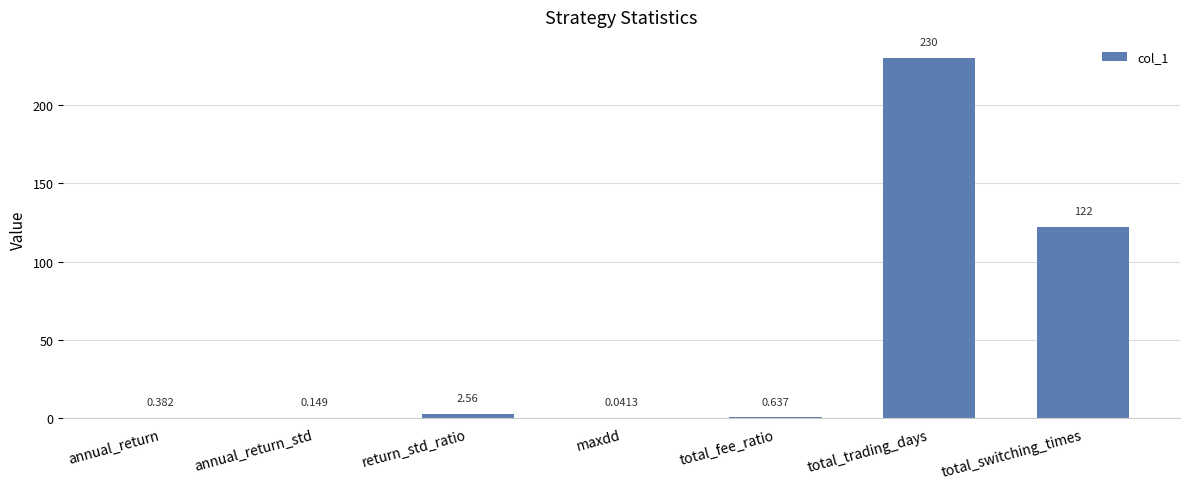

Where is the data nearest to the value 115?

total_switching_times